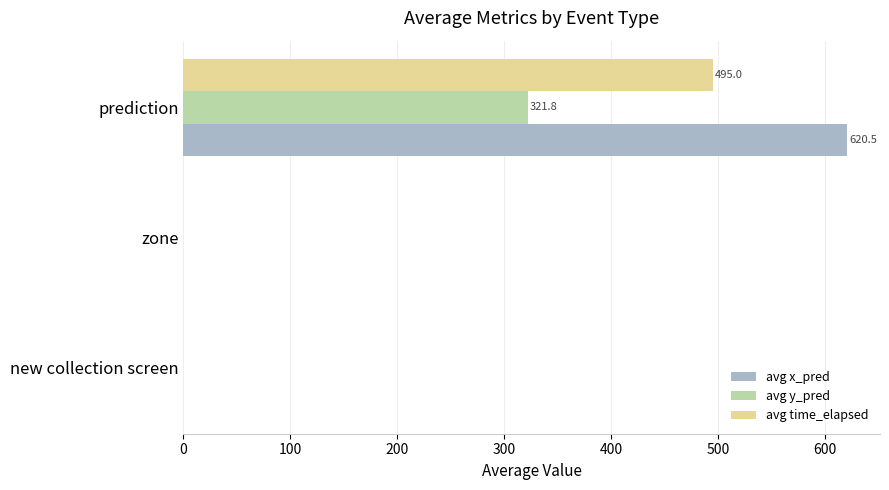

What is the sum of all avg x_pred values?

620.5